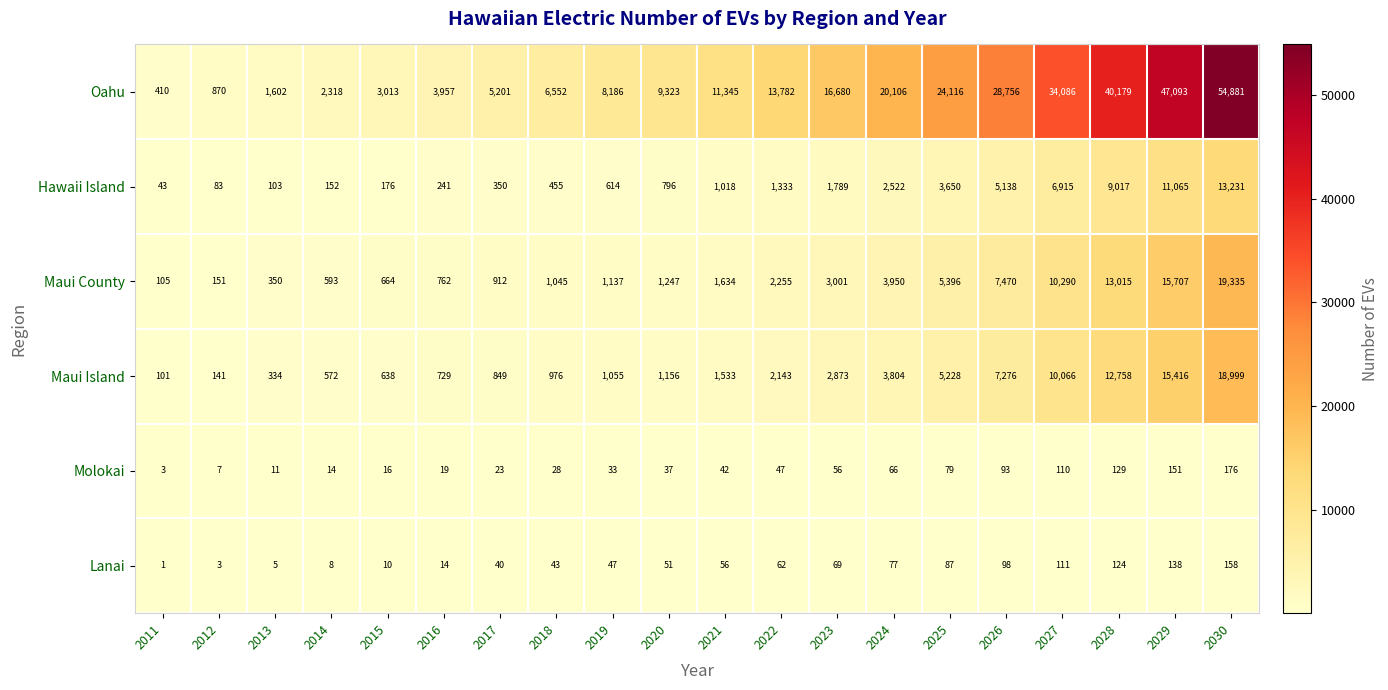

List the labels in order of Hawaii Island value, largest first.

2030, 2029, 2028, 2027, 2026, 2025, 2024, 2023, 2022, 2021, 2020, 2019, 2018, 2017, 2016, 2015, 2014, 2013, 2012, 2011